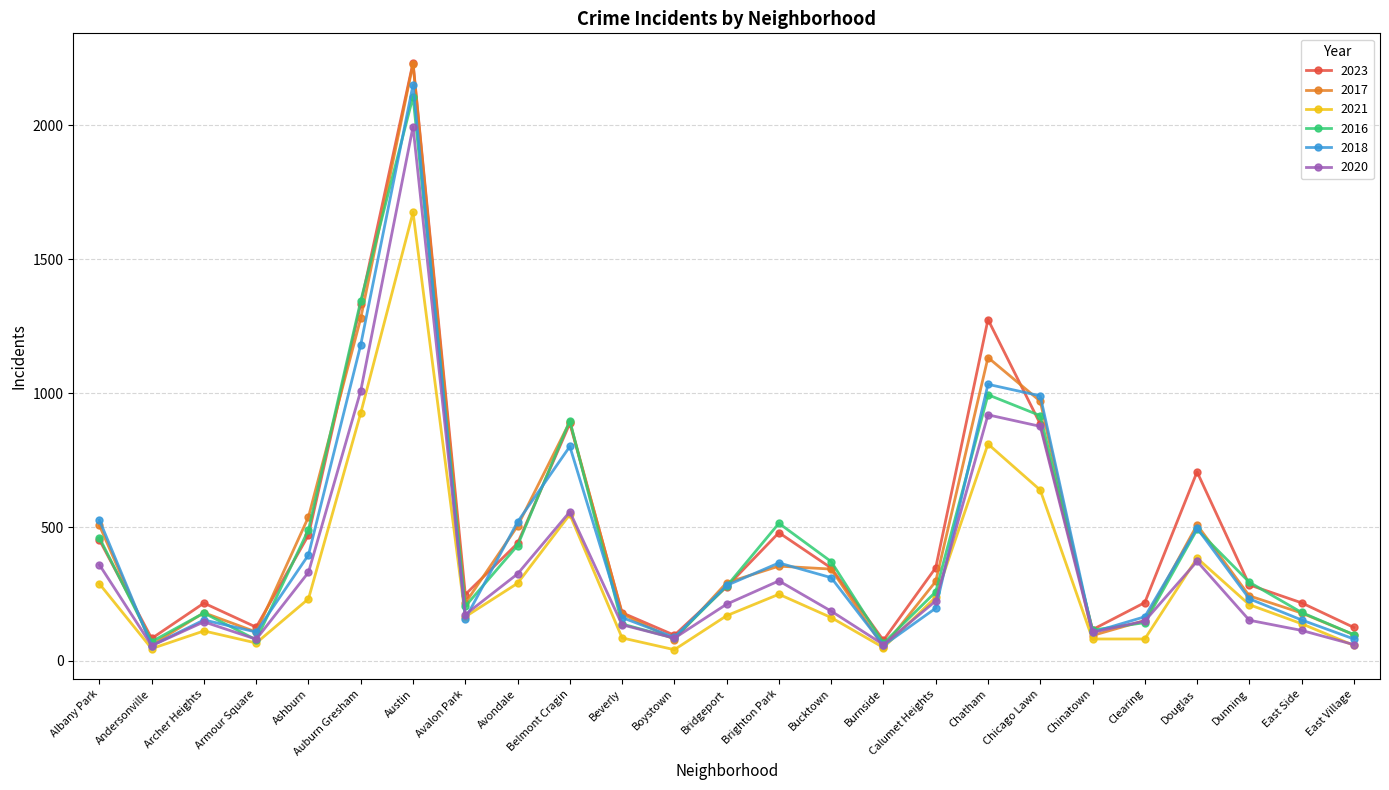

What is the difference between the maximum and minimum values in the 2016 series?

2041